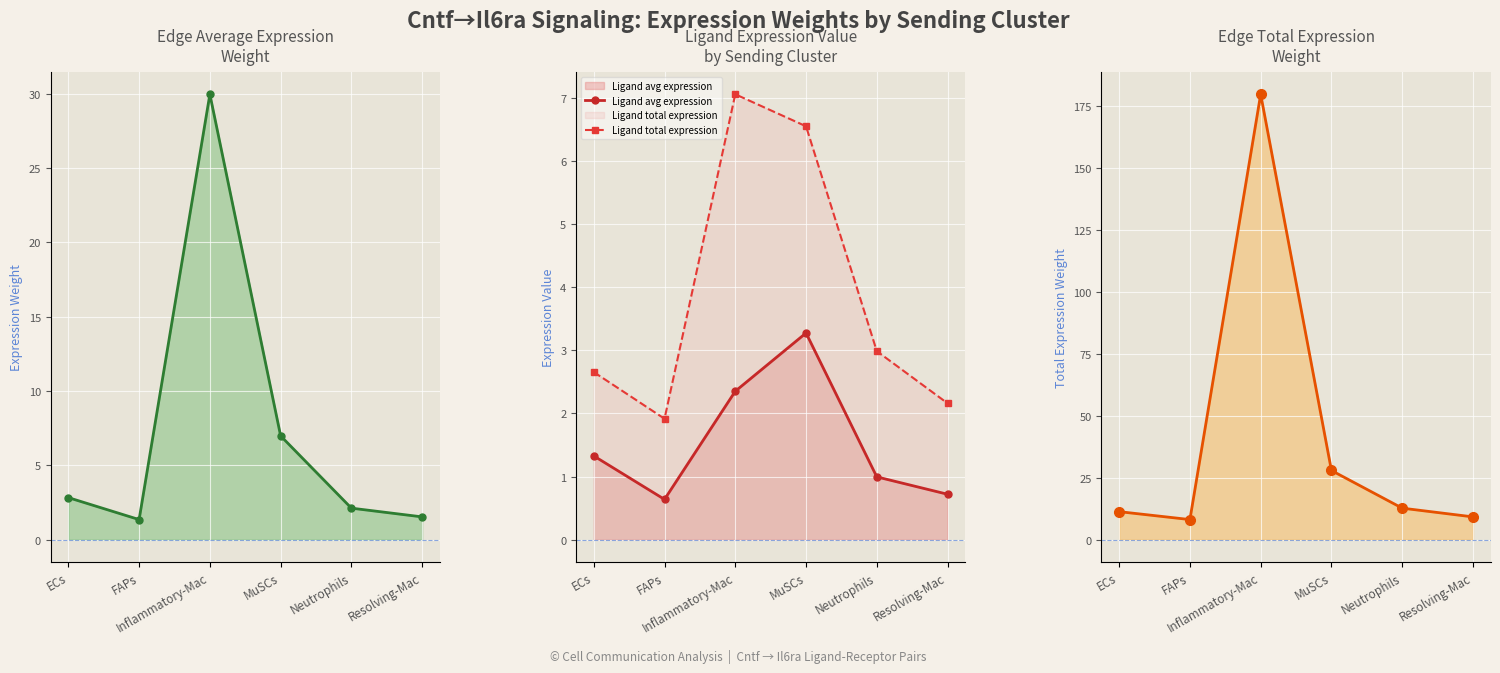

True or false: Ligand total expression and Ligand avg expression intersect in this chart.

False